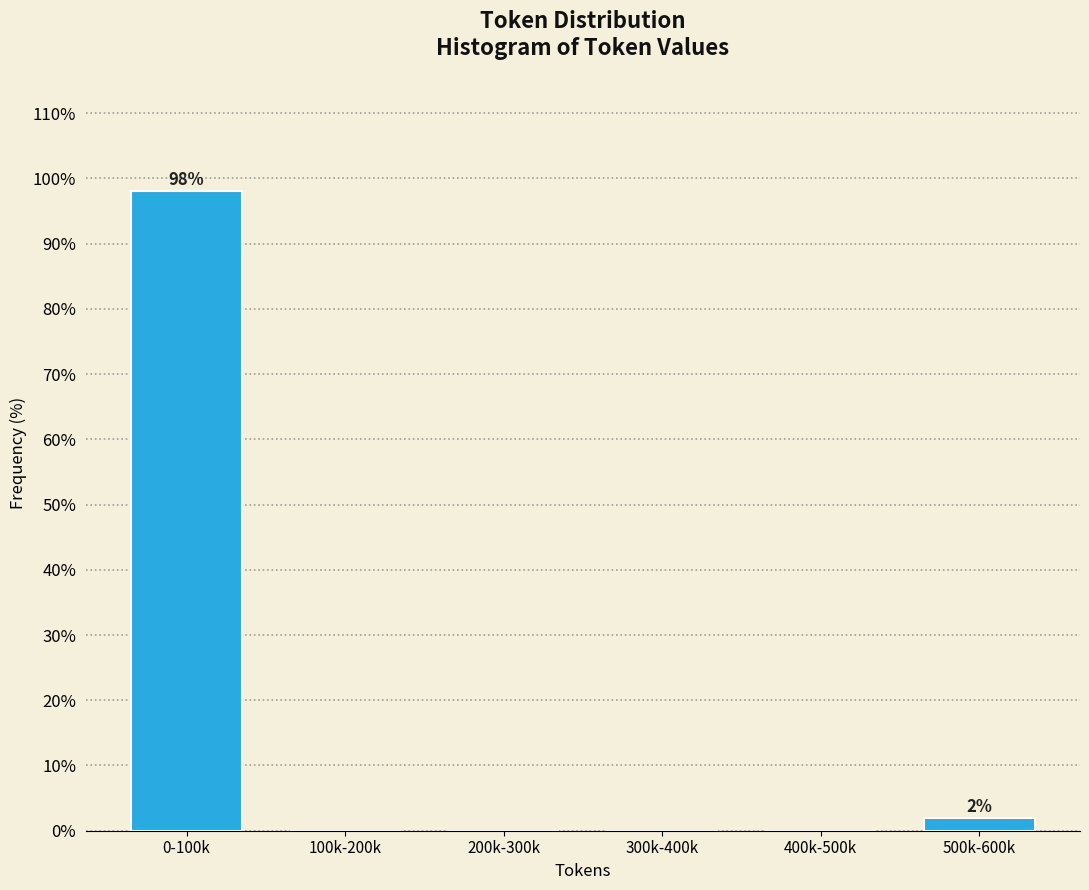

Reading left to right, list all the values displayed in this chart.

0-100k=98.1	100k-200k=0.0	200k-300k=0.0	300k-400k=0.0	400k-500k=0.0	500k-600k=1.9